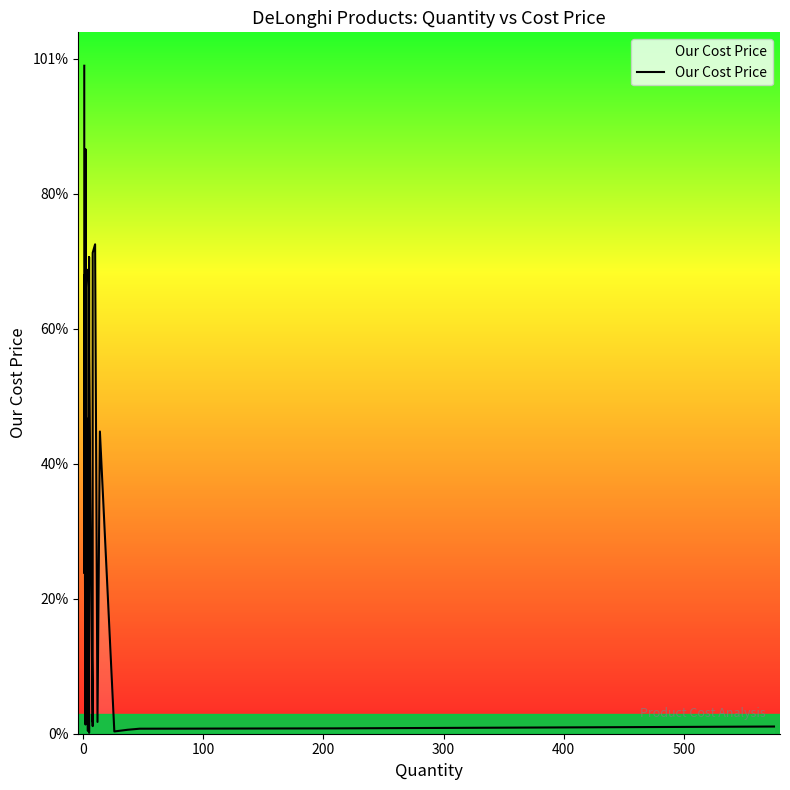

The chart shows a value of 2540.1 at 9. True or false?

False